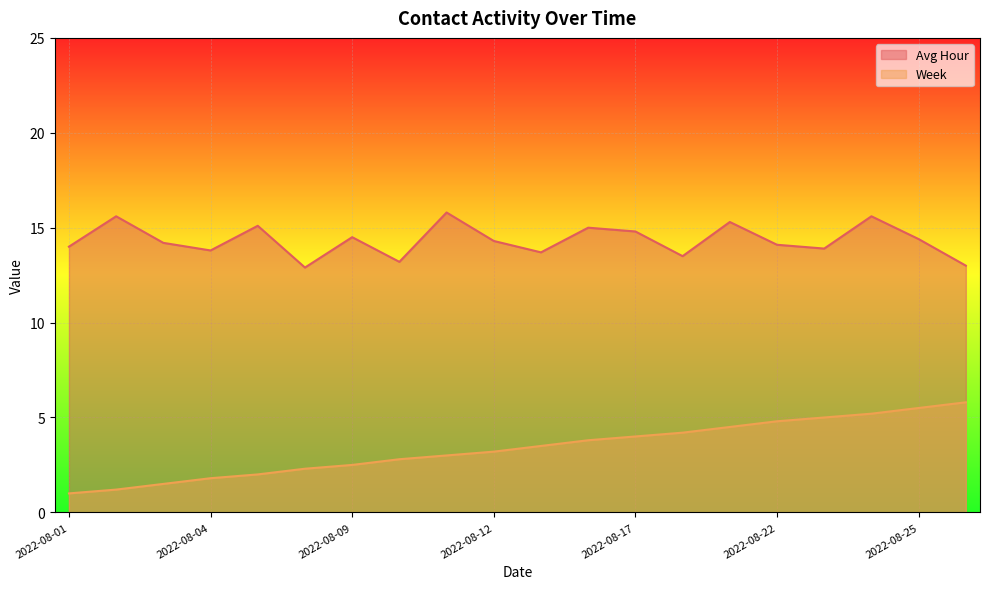

Reading left to right, extract all data points from this chart.

Avg Hour: 2022-08-01=14.0	2022-08-02=15.6	2022-08-03=14.2	2022-08-04=13.8	2022-08-05=15.1	2022-08-08=12.9	2022-08-09=14.5	2022-08-10=13.2	2022-08-11=15.8	2022-08-12=14.3	2022-08-15=13.7	2022-08-16=15.0	2022-08-17=14.8	2022-08-18=13.5	2022-08-19=15.3	2022-08-22=14.1	2022-08-23=13.9	2022-08-24=15.6	2022-08-25=14.4	2022-08-26=13.0
Week: 2022-08-01=1.0	2022-08-02=1.2	2022-08-03=1.5	2022-08-04=1.8	2022-08-05=2.0	2022-08-08=2.3	2022-08-09=2.5	2022-08-10=2.8	2022-08-11=3.0	2022-08-12=3.2	2022-08-15=3.5	2022-08-16=3.8	2022-08-17=4.0	2022-08-18=4.2	2022-08-19=4.5	2022-08-22=4.8	2022-08-23=5.0	2022-08-24=5.2	2022-08-25=5.5	2022-08-26=5.8